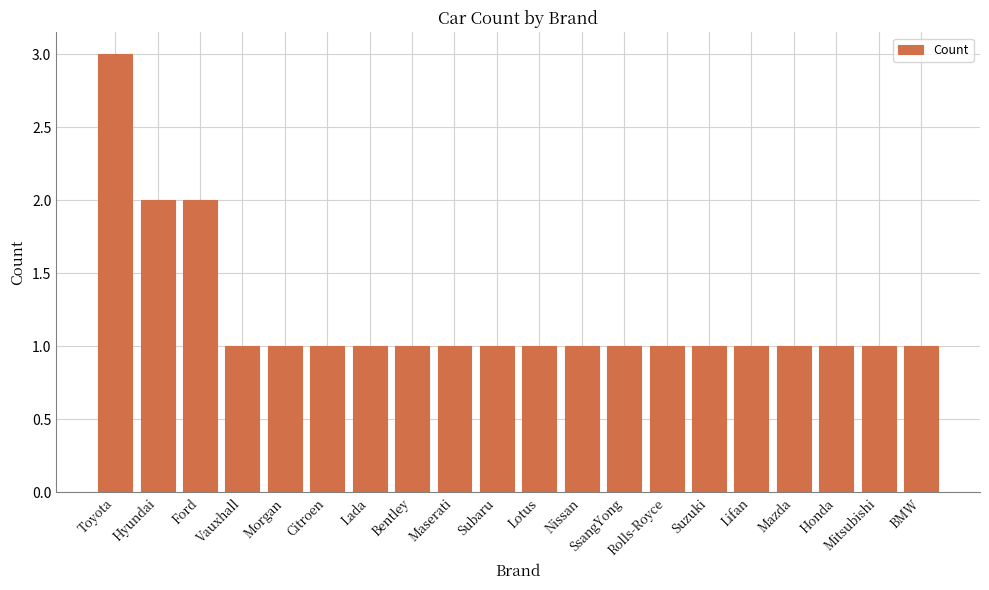

Between Lada and Toyota, which is larger?

Toyota